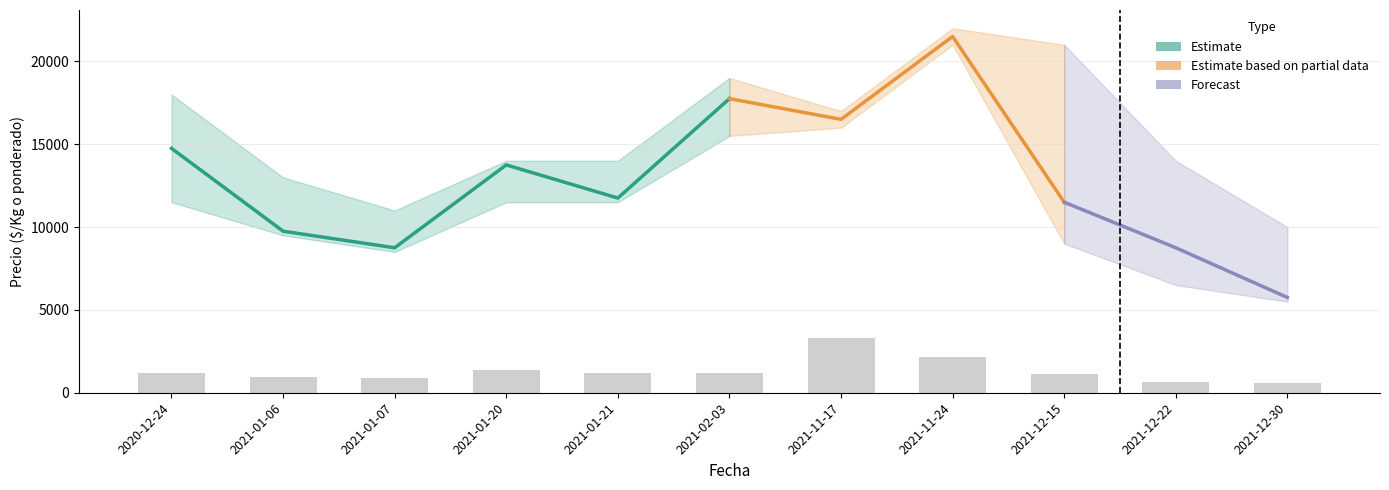

How many values in the Precio minimo series are below 11500?

5